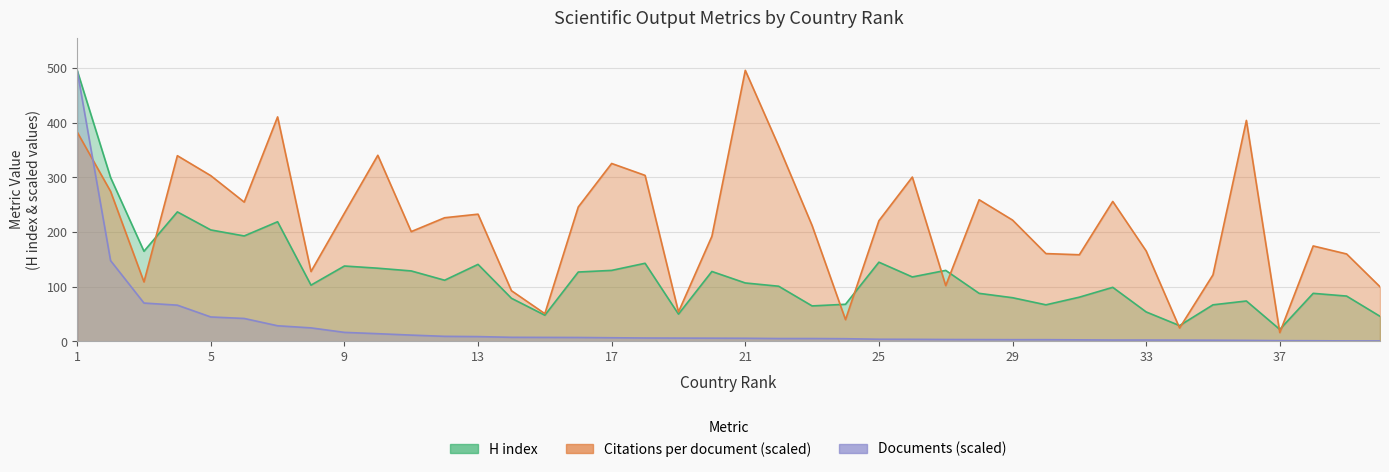

True or false: Citations per document and Documents intersect in this chart.

True